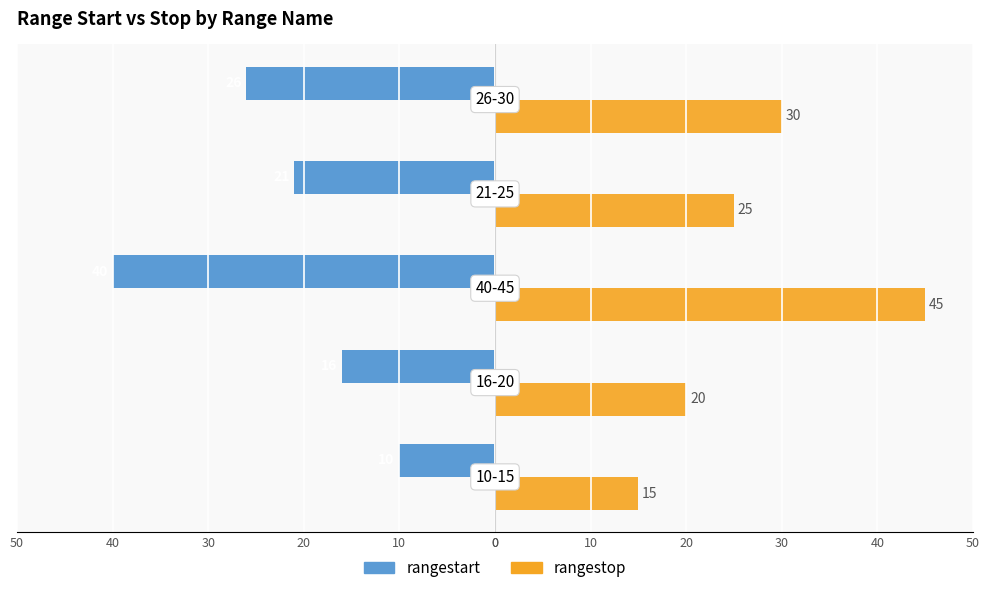

What are all the series names shown in the legend?

rangestart, rangestop